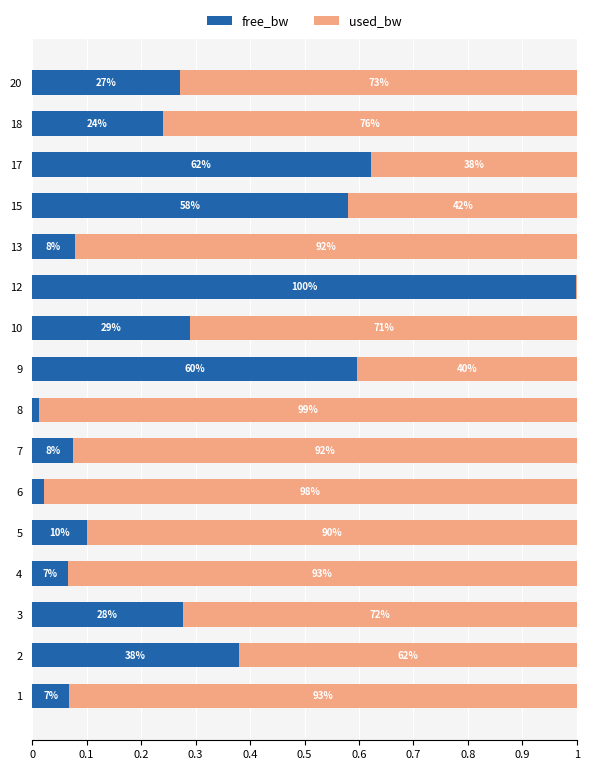

What are all the series names shown in the legend?

free_bw, used_bw